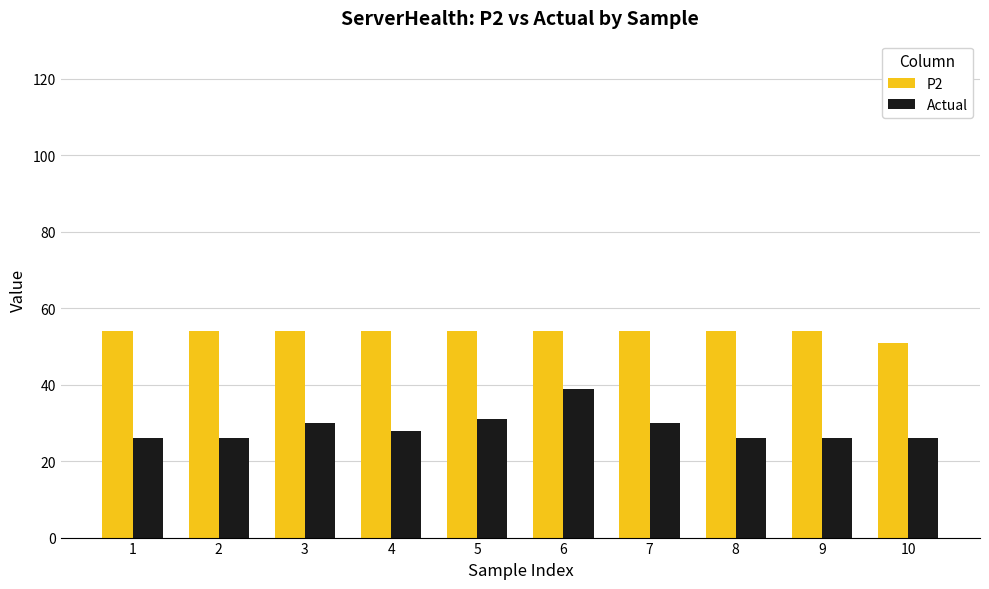

Reading right to left, extract all data points from this chart.

P2: 10=51	9=54	8=54	7=54	6=54	5=54	4=54	3=54	2=54	1=54
Actual: 10=26	9=26	8=26	7=30	6=39	5=31	4=28	3=30	2=26	1=26